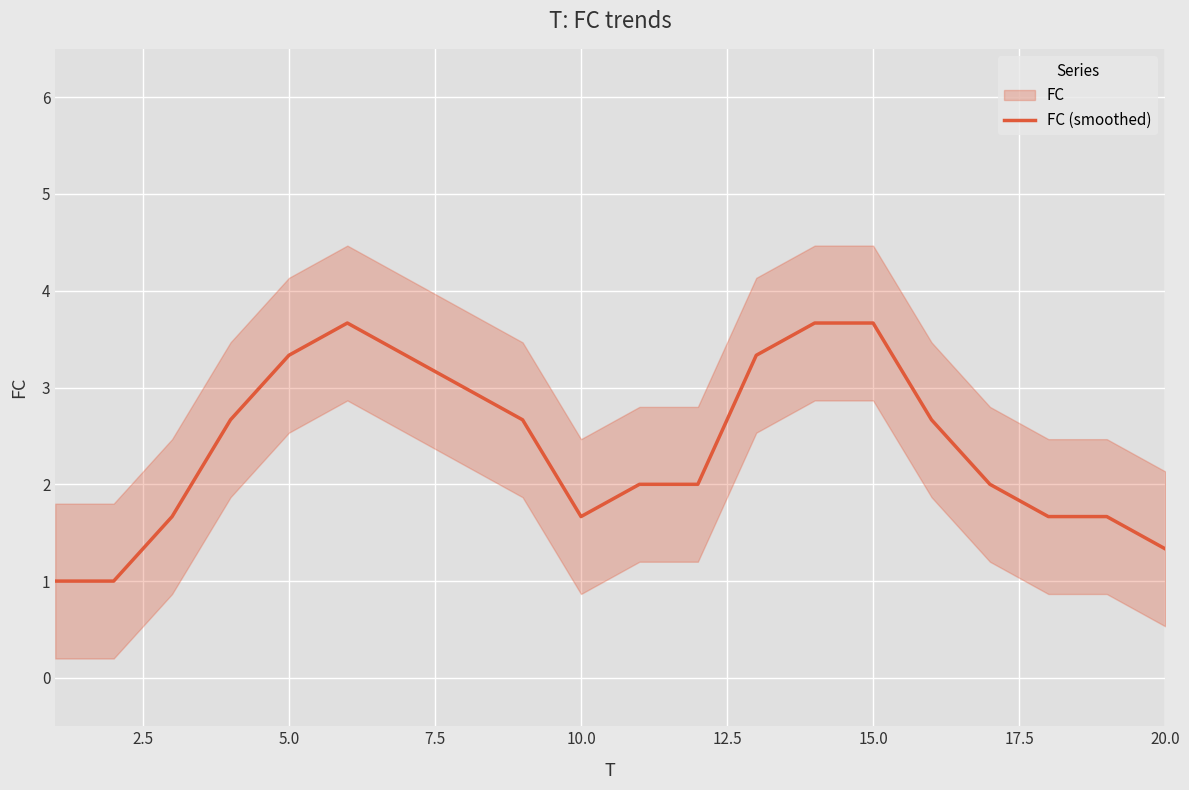

What is the maximum value for FC (smoothed)?

3.7